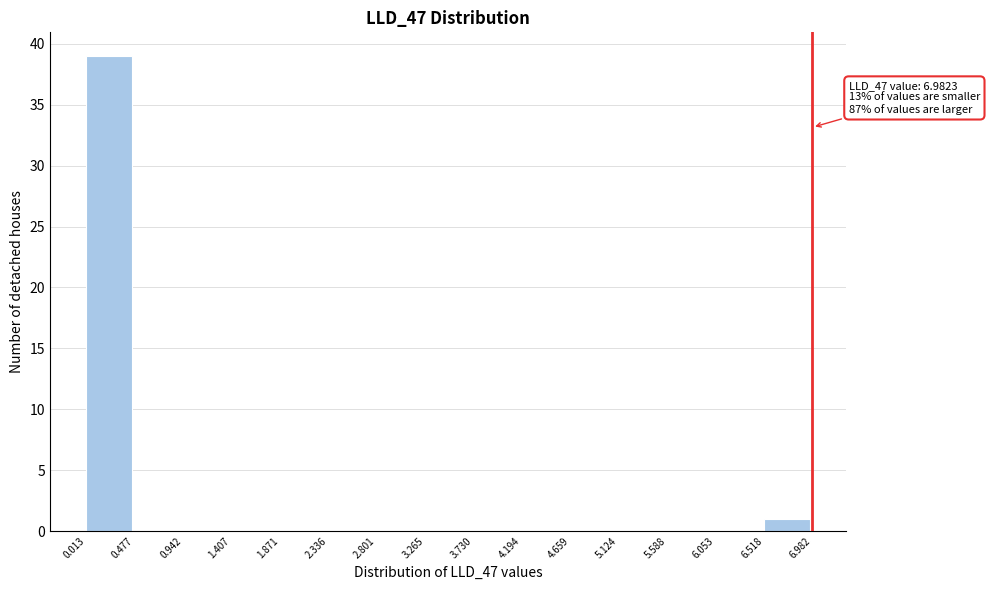

Over which range of the x-axis is the bar tallest?

0.013 to 0.477